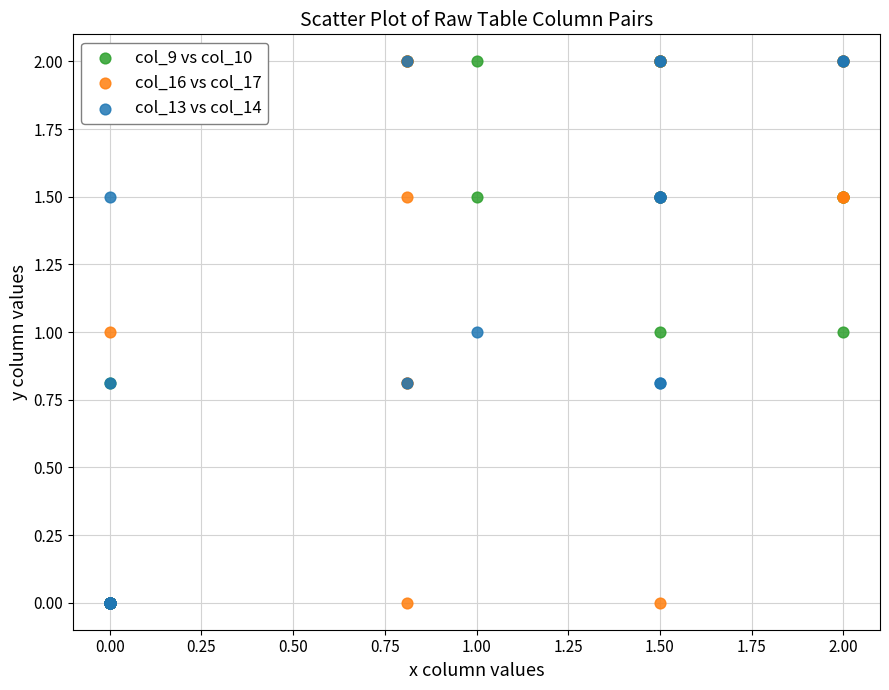

What are all the series names shown in the legend?

col_9 vs col_10, col_16 vs col_17, col_13 vs col_14